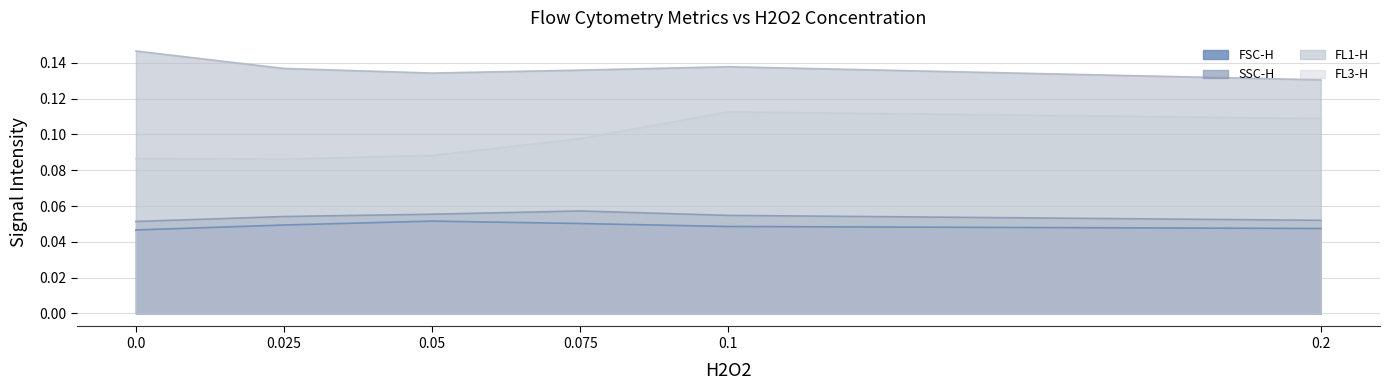

What is the label of the 2nd point from the right?

0.1